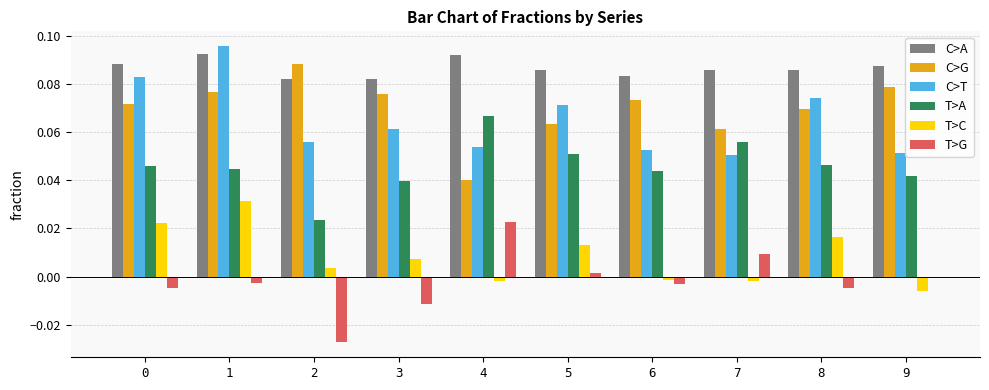

The value of C>G at 6 is 0.0. True or false?

False